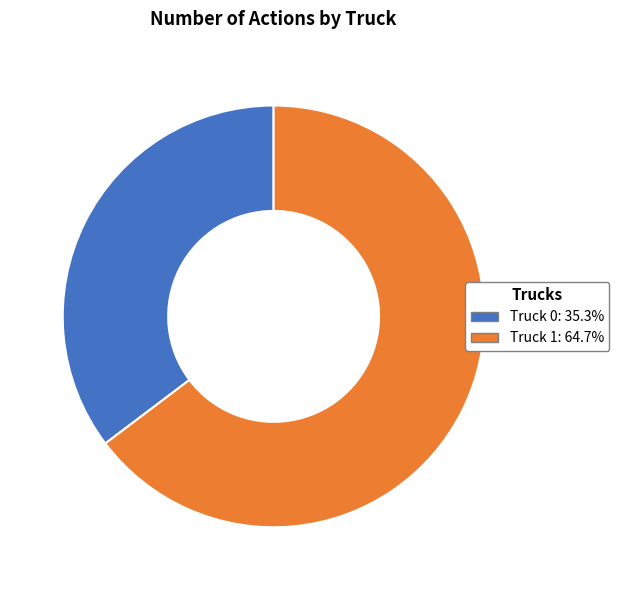

Approximately how many times larger is the value at Truck 0 compared to Truck 1?

0.5